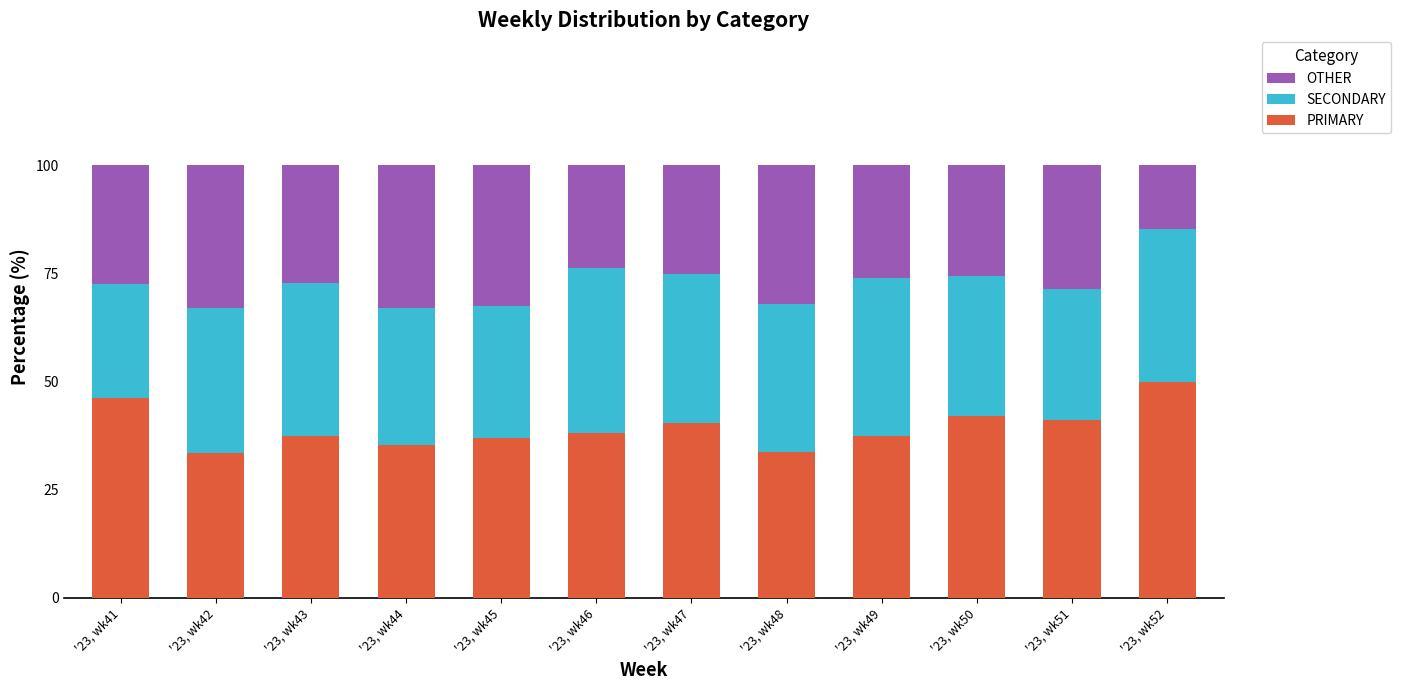

True or false: PRIMARY has a value of 37.4 at '23, wk43.

True